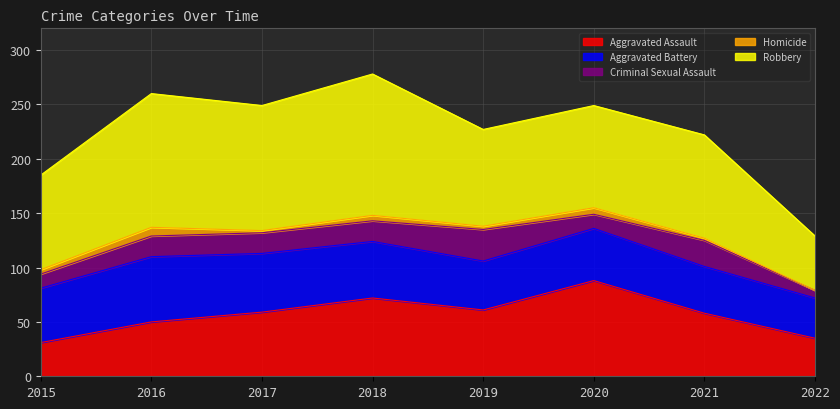

The Homicide series shows 0 at 2022. True or false?

True